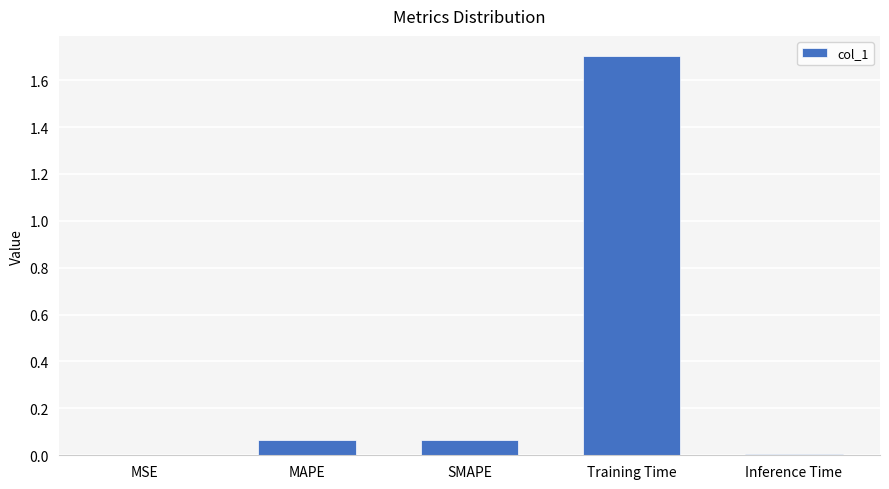

Which label corresponds to the largest value in the chart?

Training Time